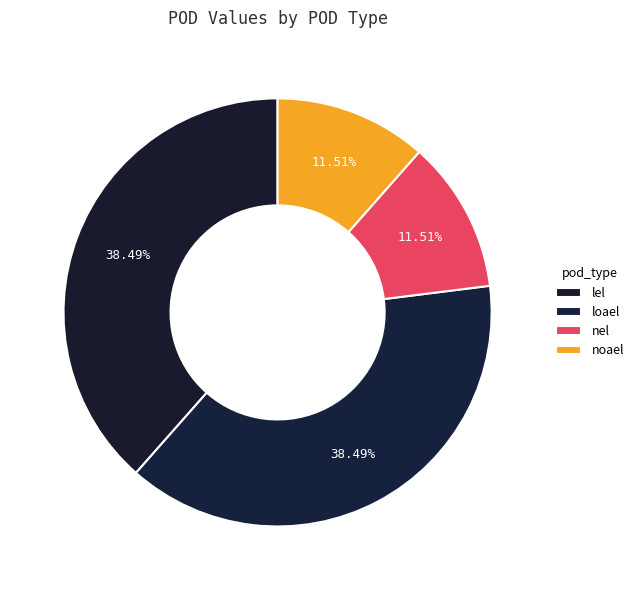

What is the ratio of the value at lel to the value at noael?

3.3